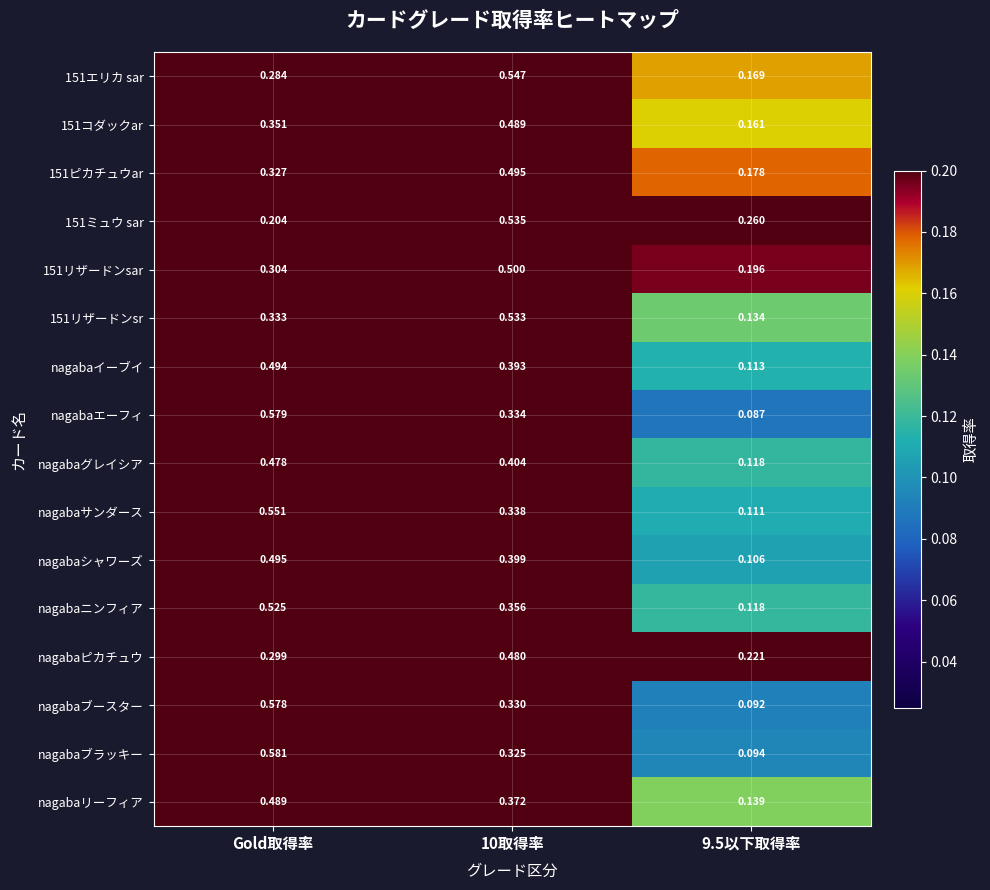

At which category is the sum across all series the highest?

Gold取得率